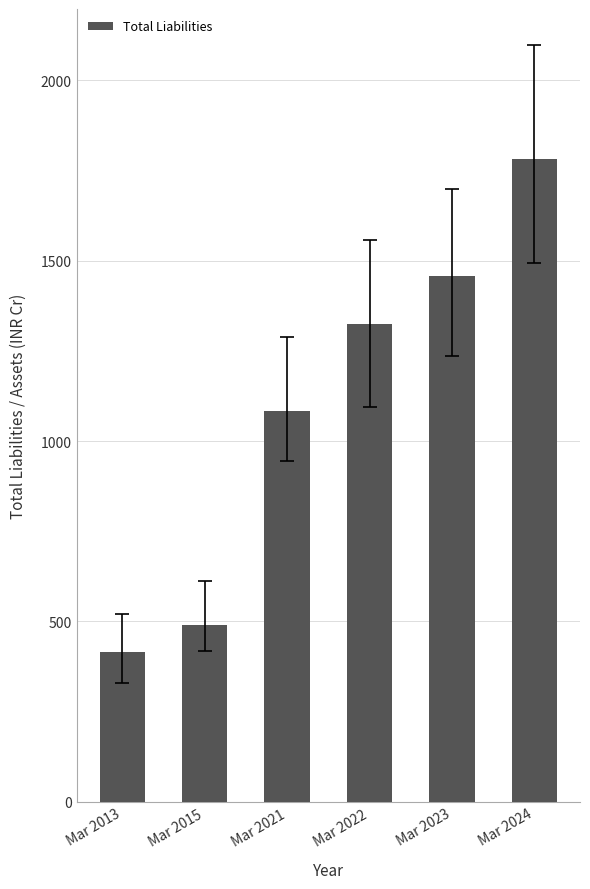

Which has a higher value, Mar 2021 or Mar 2024?

Mar 2024